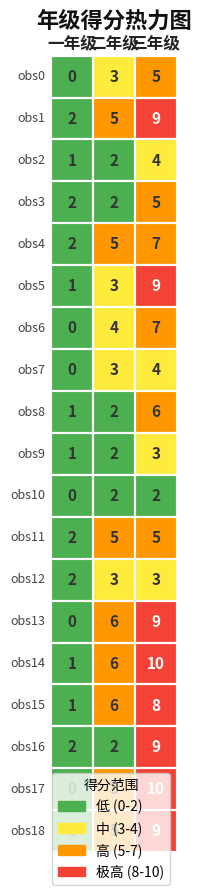

Is the value of 12 at 0 greater than the value of 15 at 0?

Yes